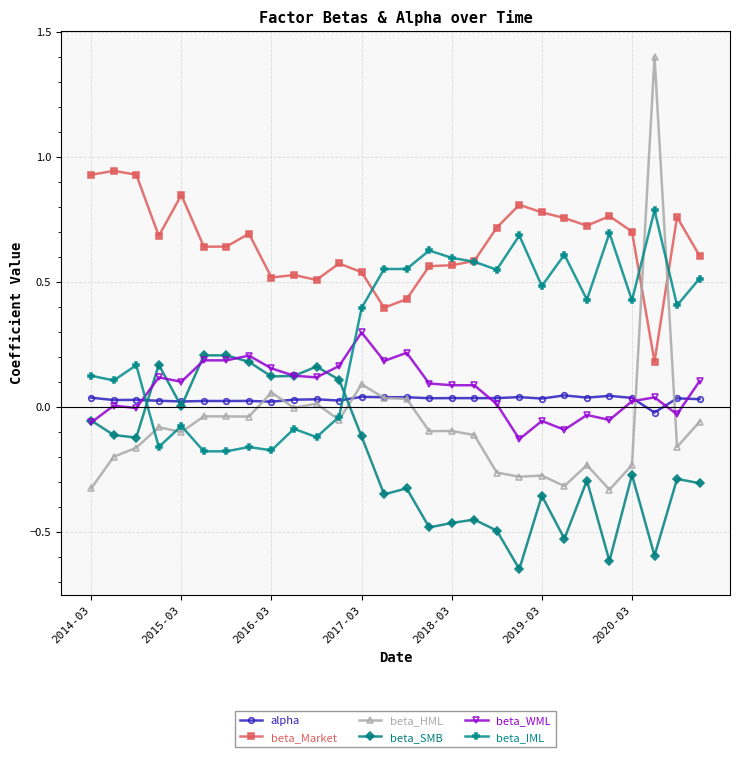

True or false: beta_Market and beta_WML cross at least once.

False